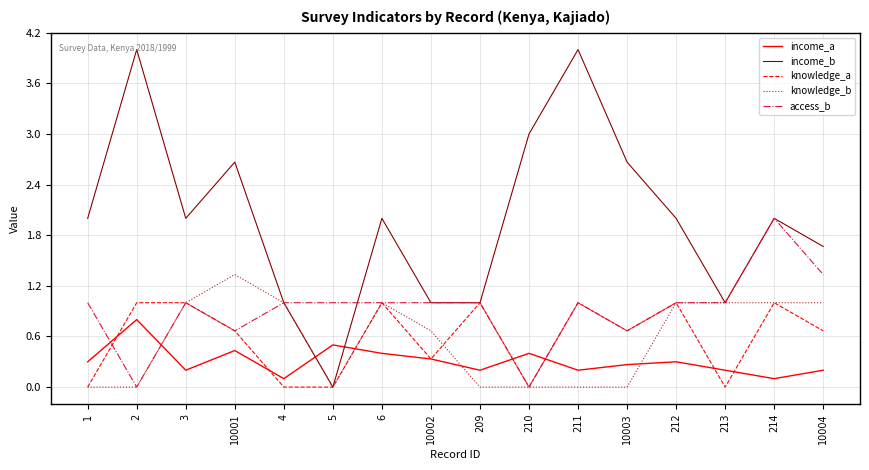

Which series has the largest range (max minus min)?

income_b